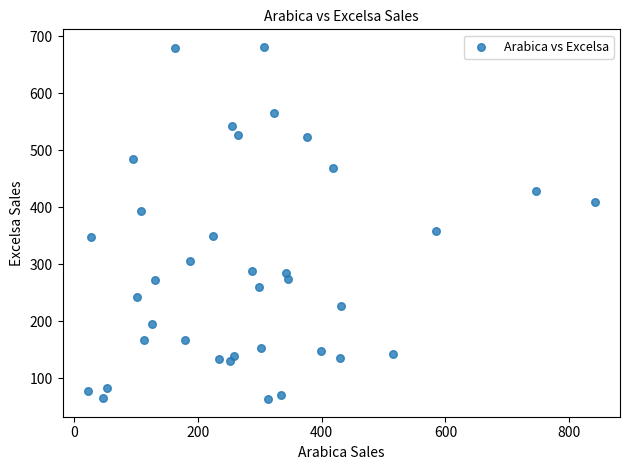

What Y value in the scatter plot is closest to 372?

357.4